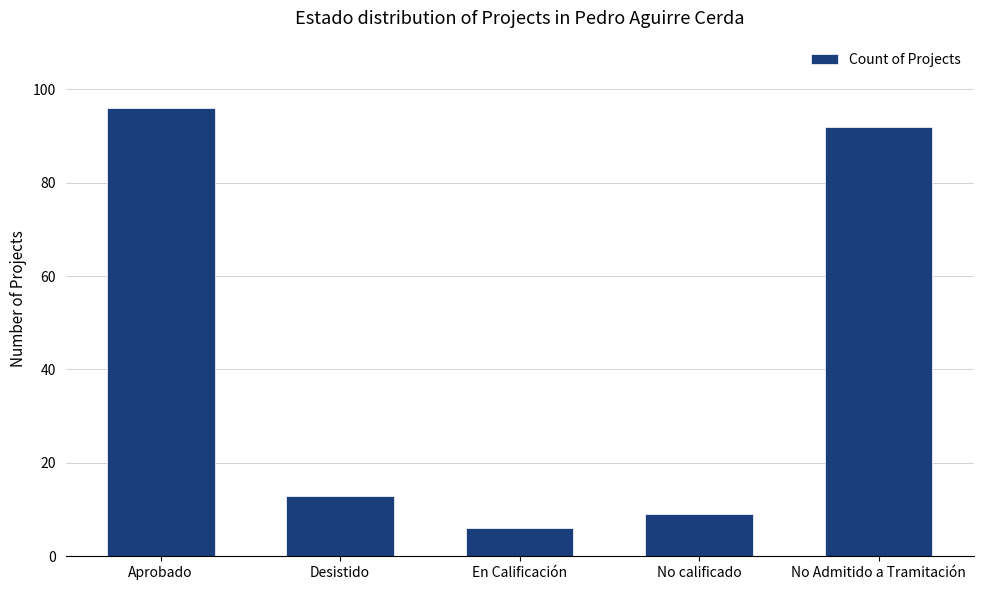

Rank the categories by value from highest to lowest.

Aprobado, No Admitido a Tramitación, Desistido, No calificado, En Calificación